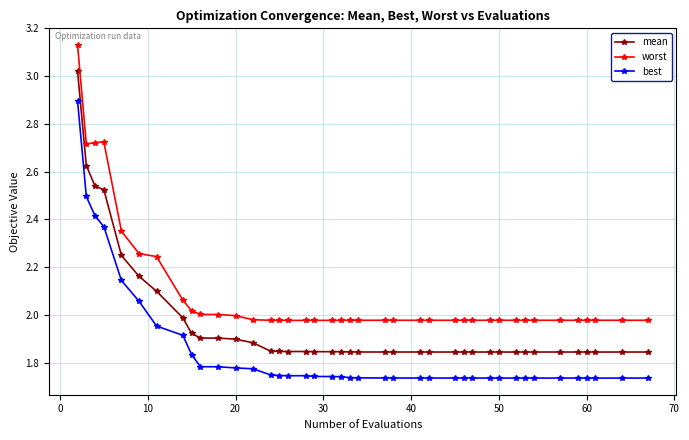

True or false: best and mean cross at least once.

False